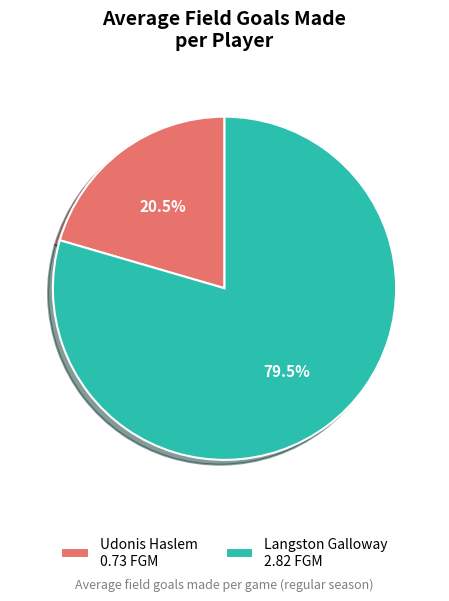

Does Langston Galloway account for over 50% of the chart?

Yes